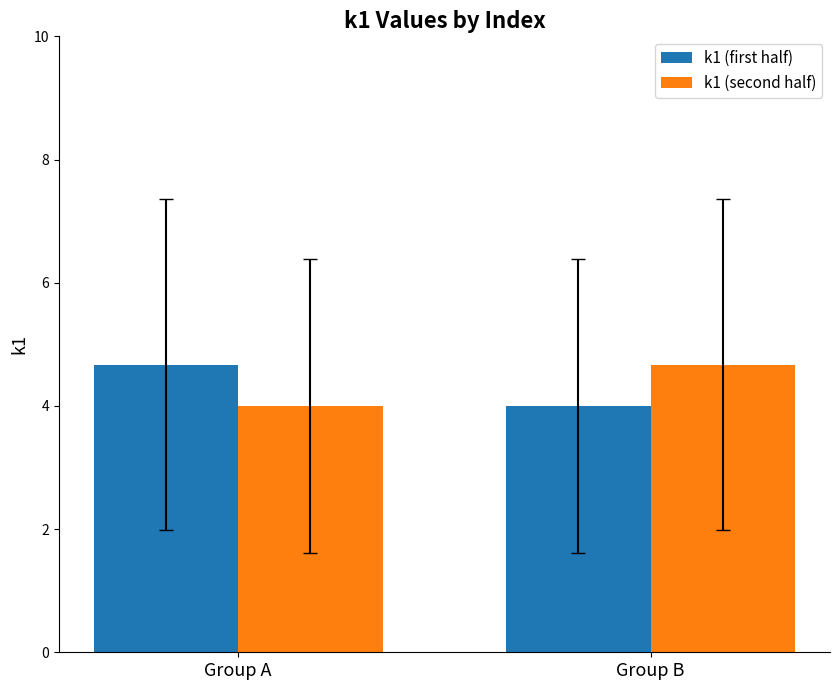

What are all the series names shown in the legend?

k1 (first half), k1 (second half)